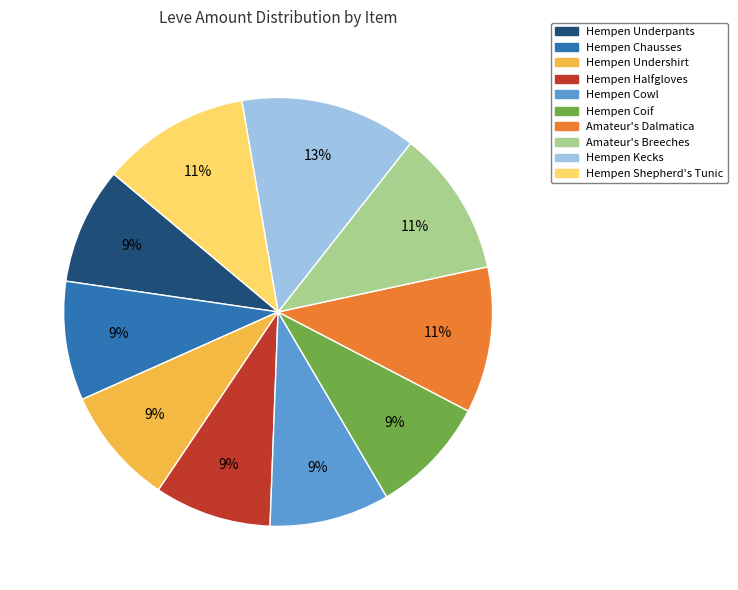

What is the ratio of the value at Hempen Undershirt to the value at Amateur's Dalmatica?

0.8